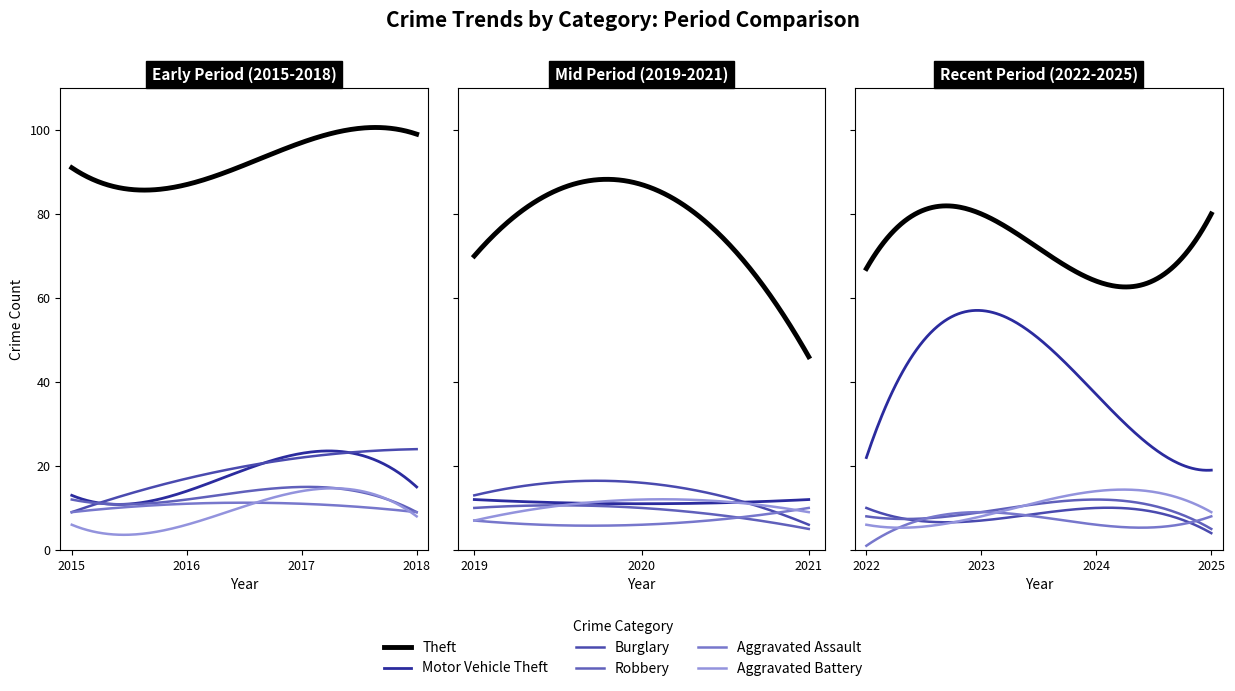

What is the approximate value of Burglary at 2021?

6